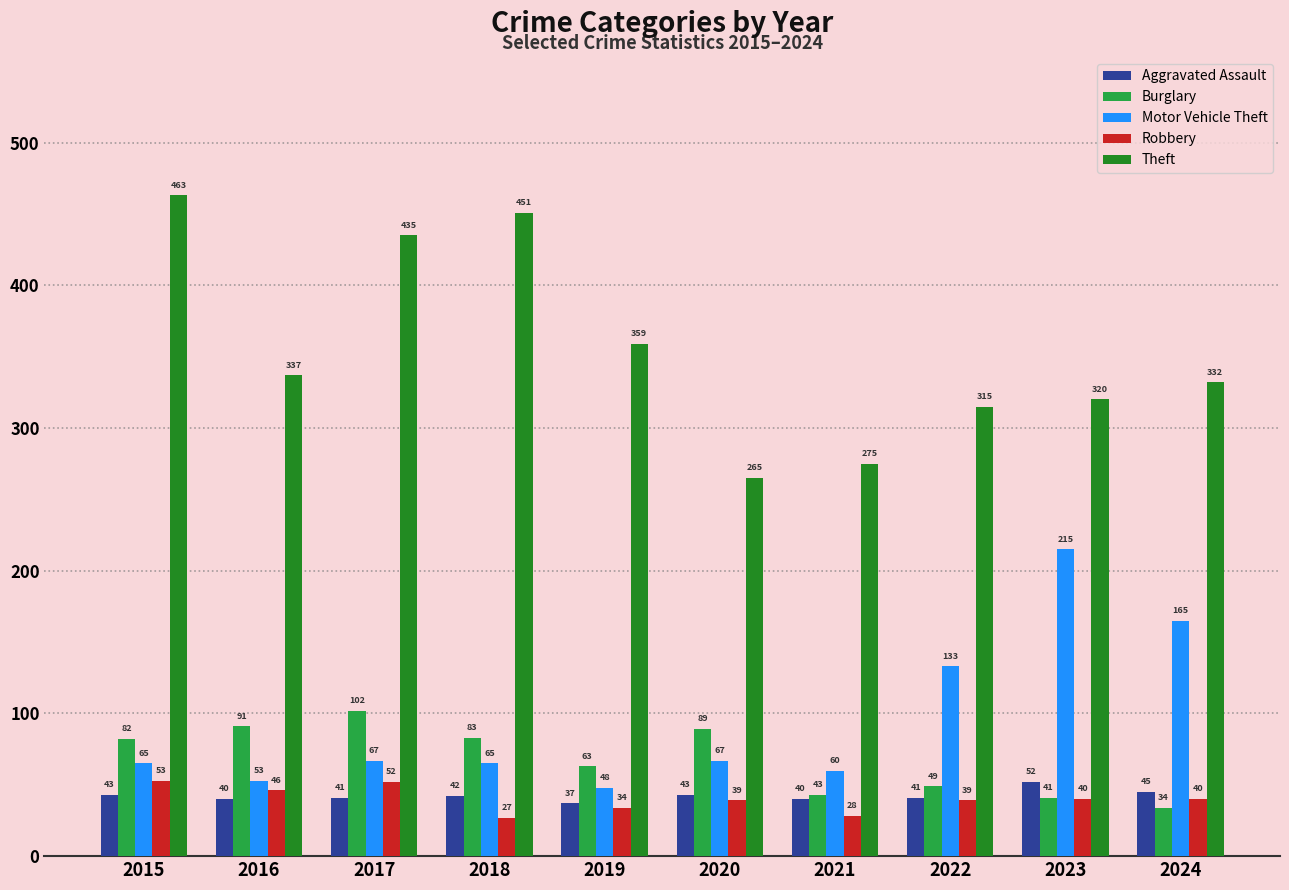

Which category has the lowest value in the Aggravated Assault series?

2019